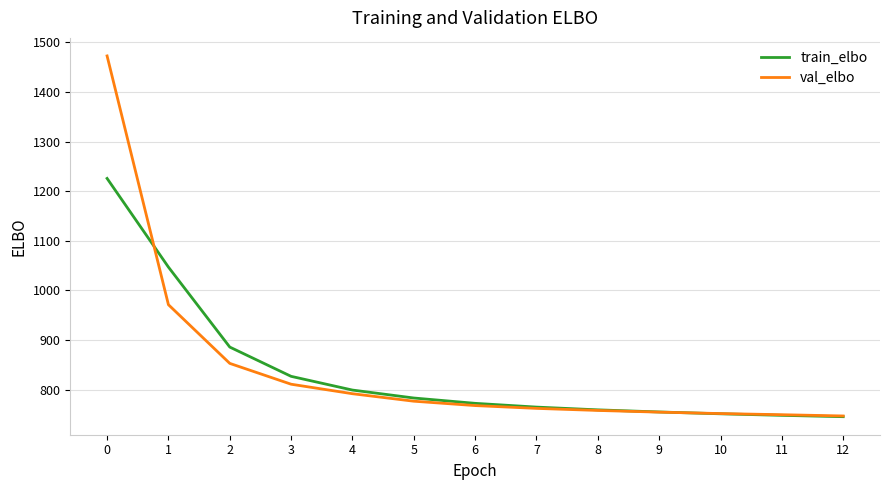

Between 0 and 4, which series saw the biggest shift?

val_elbo